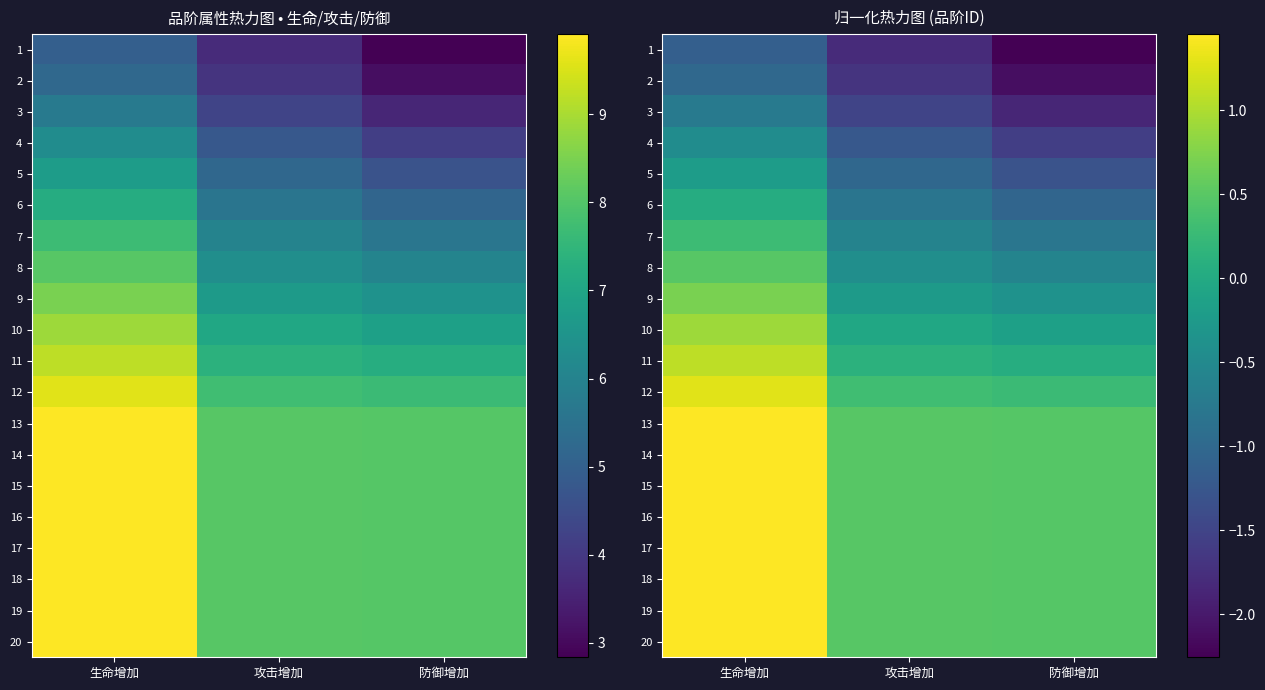

Where does the 10 series first go above 0?

生命增加